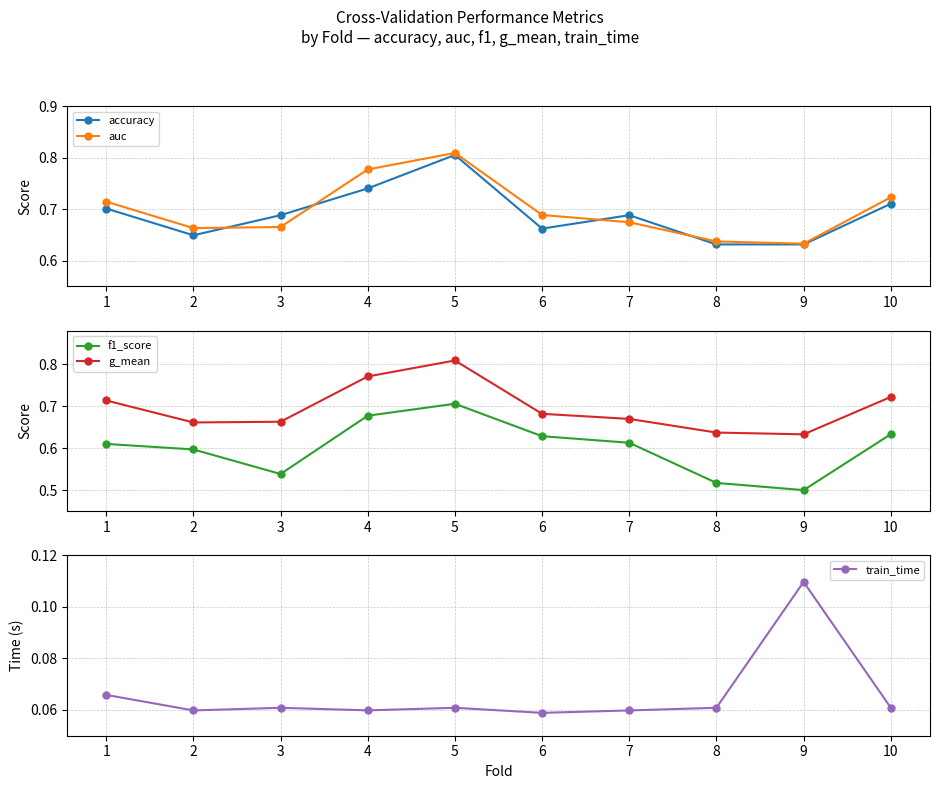

True or false: g_mean has more than 2 points higher than both neighbors.

False